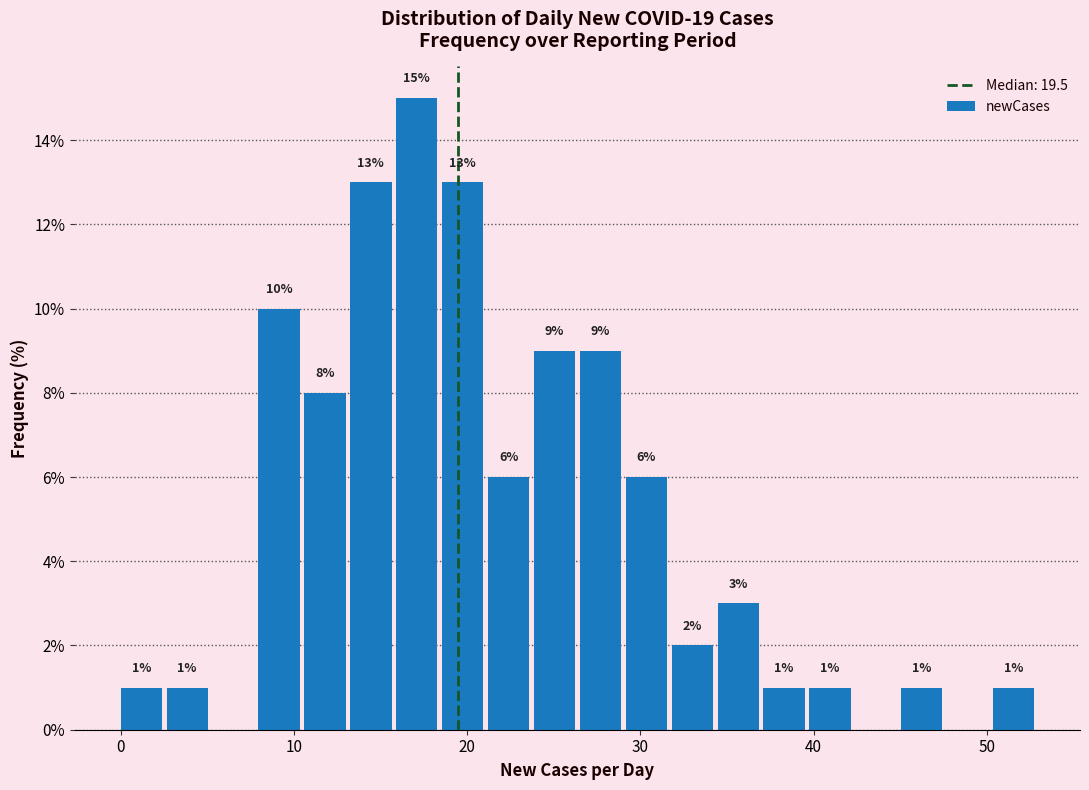

Read against the x-axis, roughly where is the centre of the tallest bar?

17